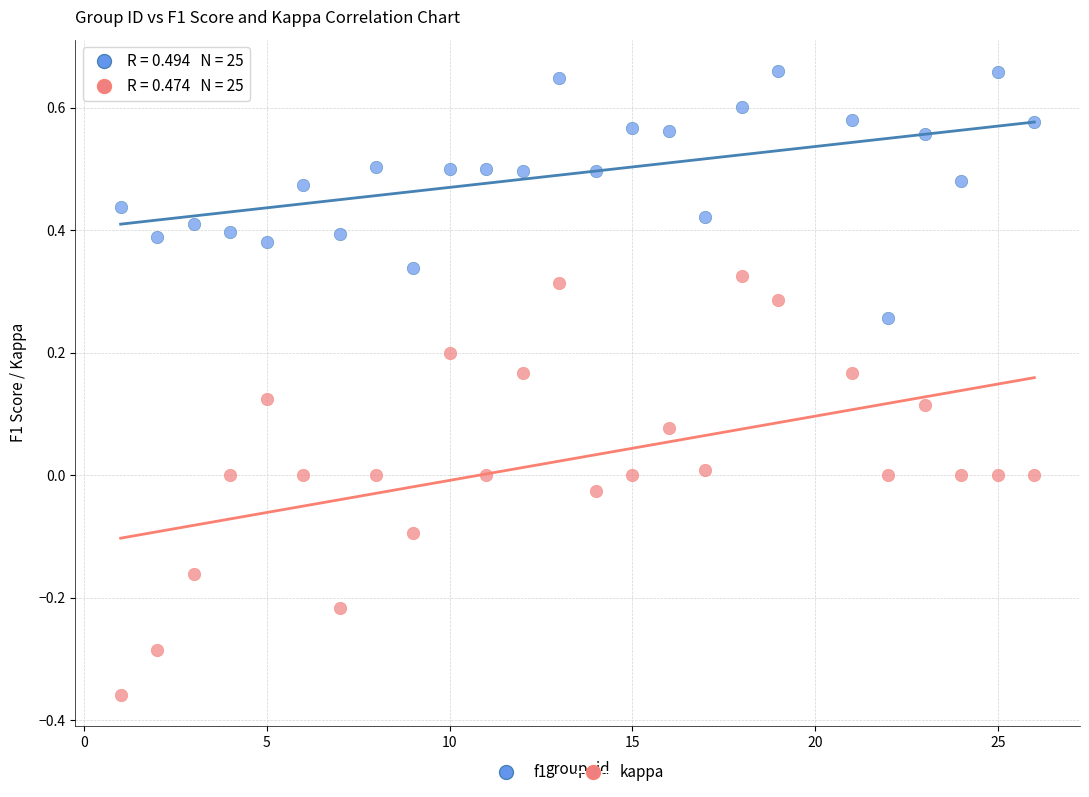

What are all the series names shown in the legend?

f1, kappa